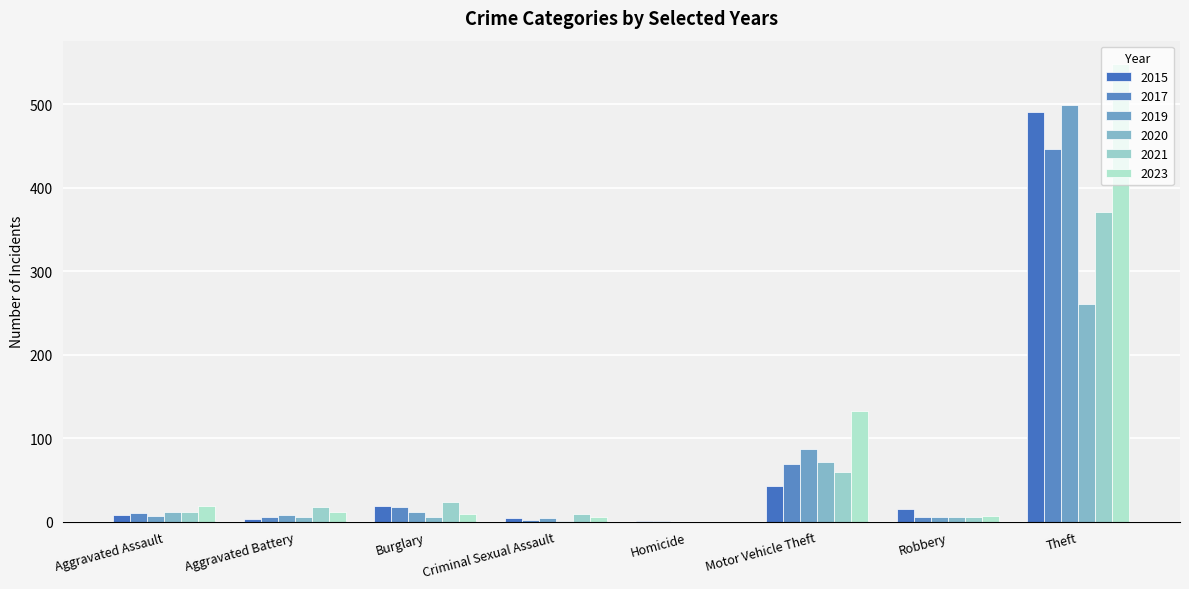

What is the label of the 2nd bar from the left?

Aggravated Battery